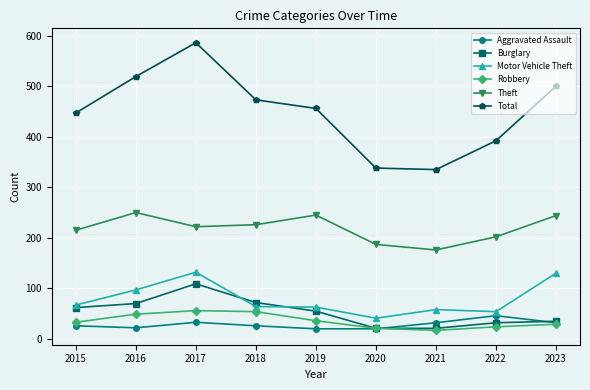

What is the value of the Theft point at the 5th from the left?

245